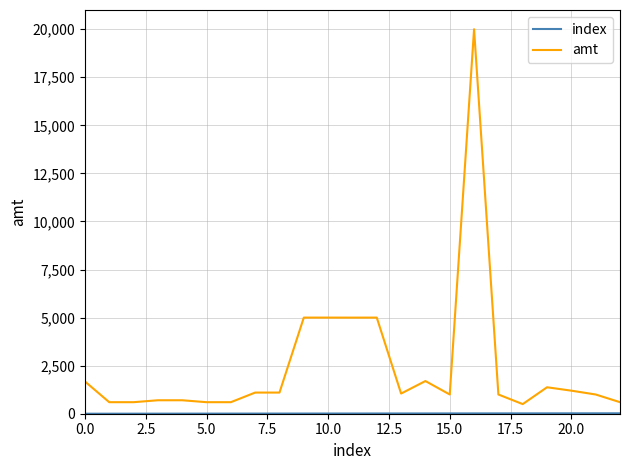

Which series has the largest total across all categories?

amt